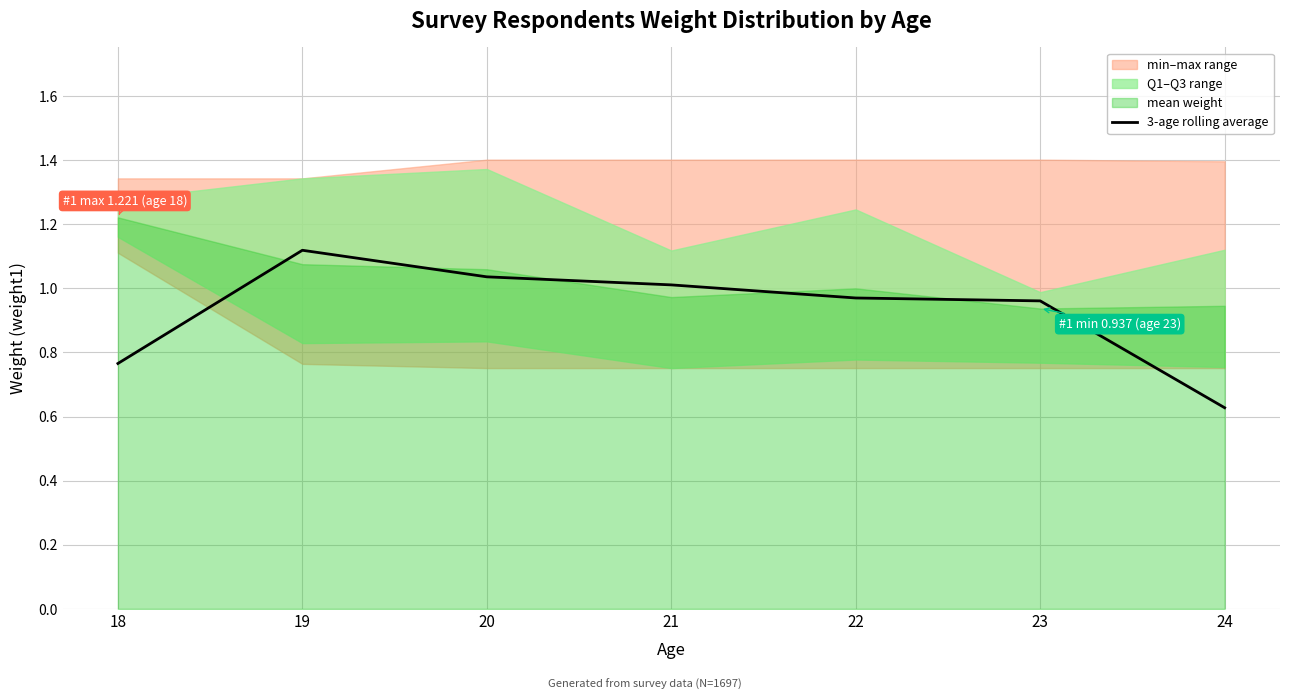

What value does the data have at 24?

0.6